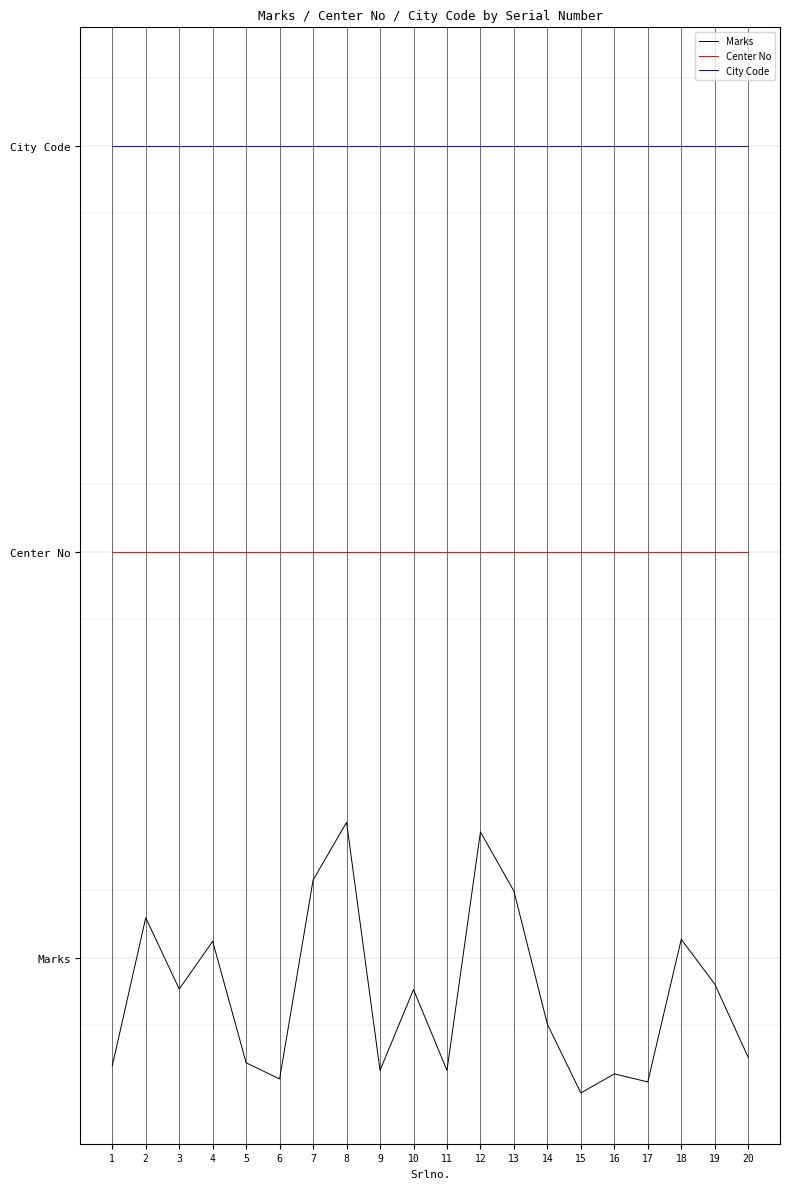

Is the value of City Code at 2 greater than the value of Marks at 11?

Yes